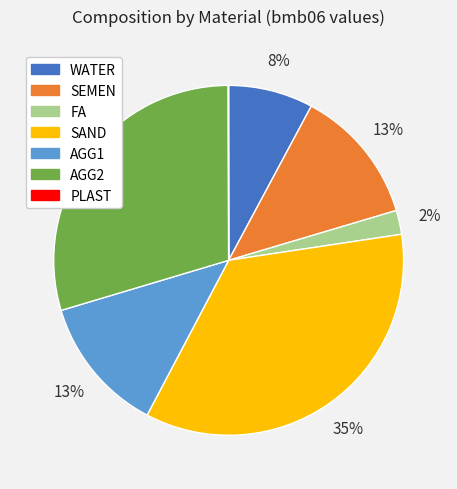

Does any single category account for the majority?

No